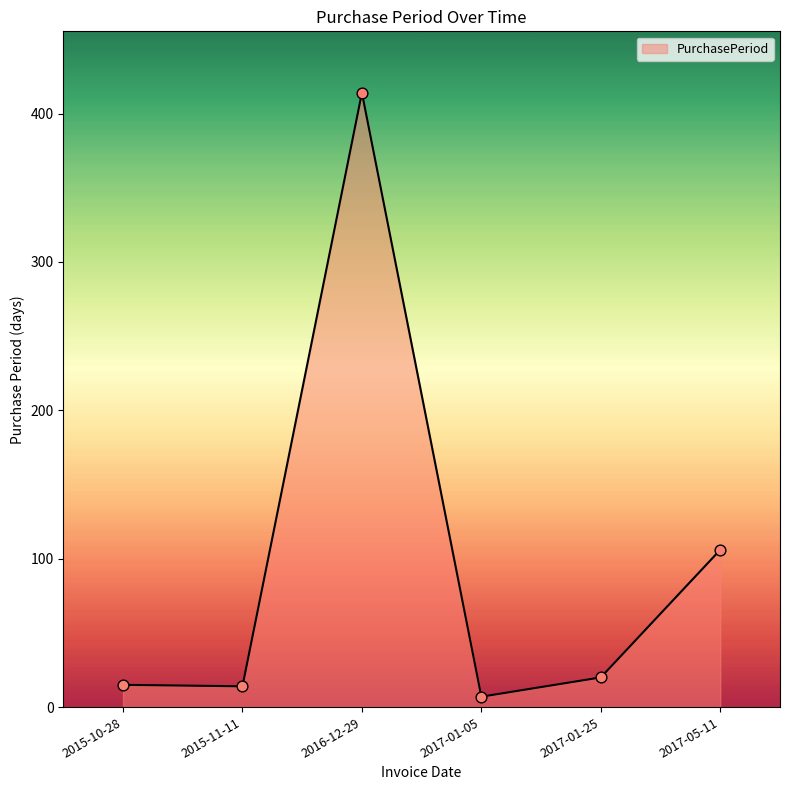

Approximately how many times larger is the value at 2016-12-29 compared to 2017-01-05?

59.1